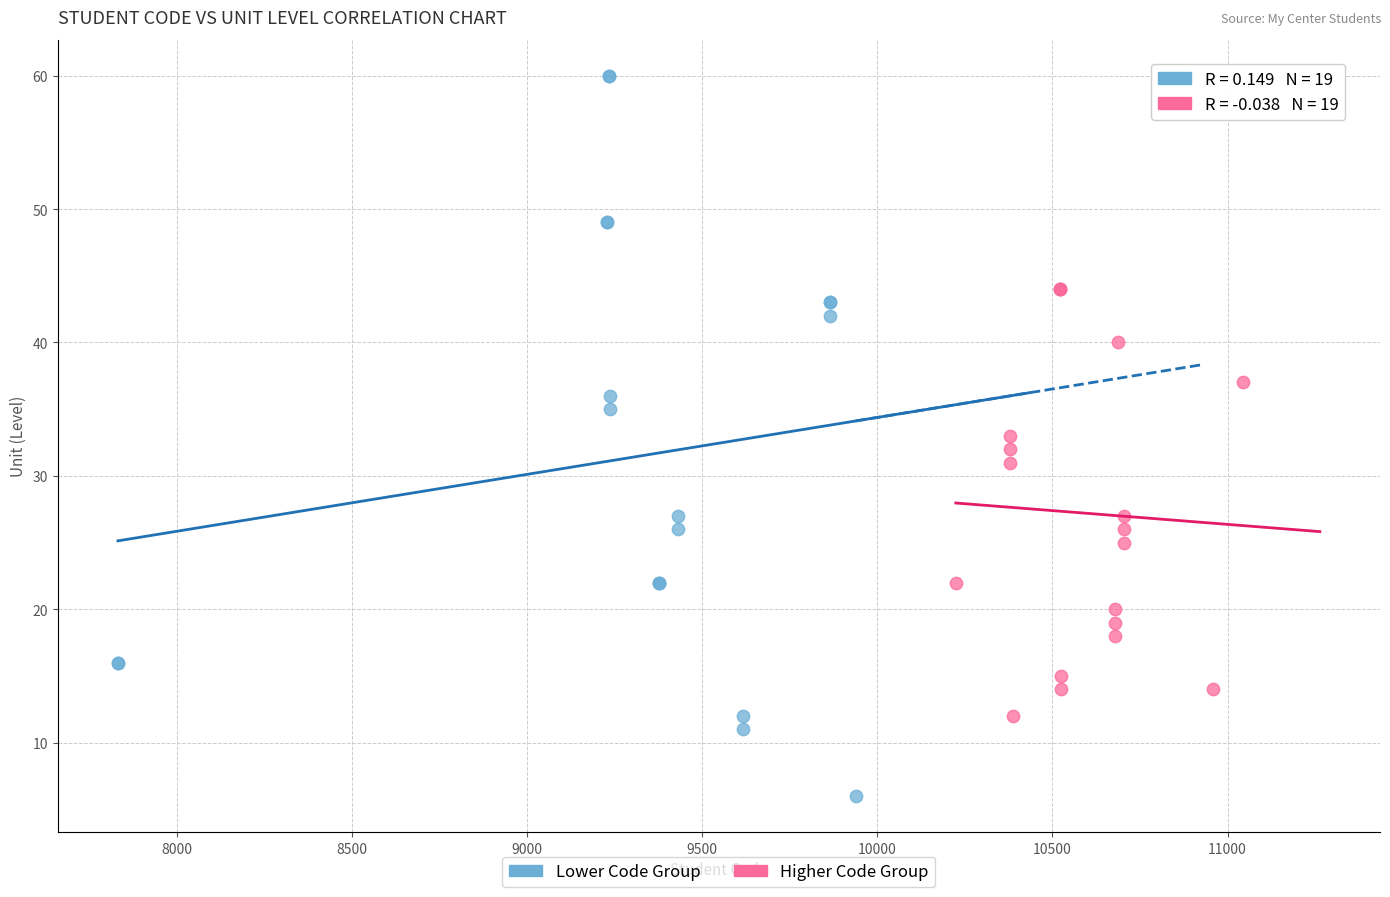

Which series reaches the minimum Y coordinate?

Lower Code Group